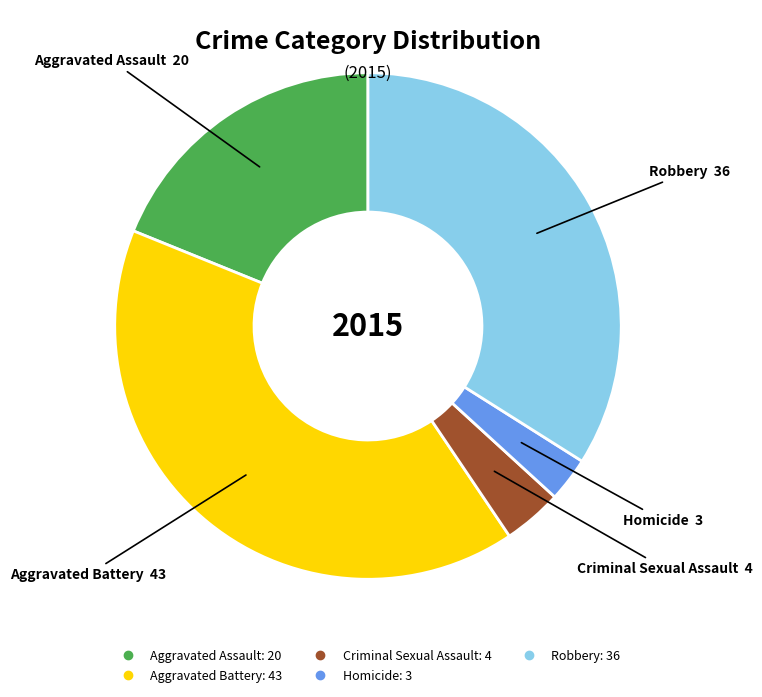

What is the ratio of the value at Robbery to the value at Homicide?

12.0